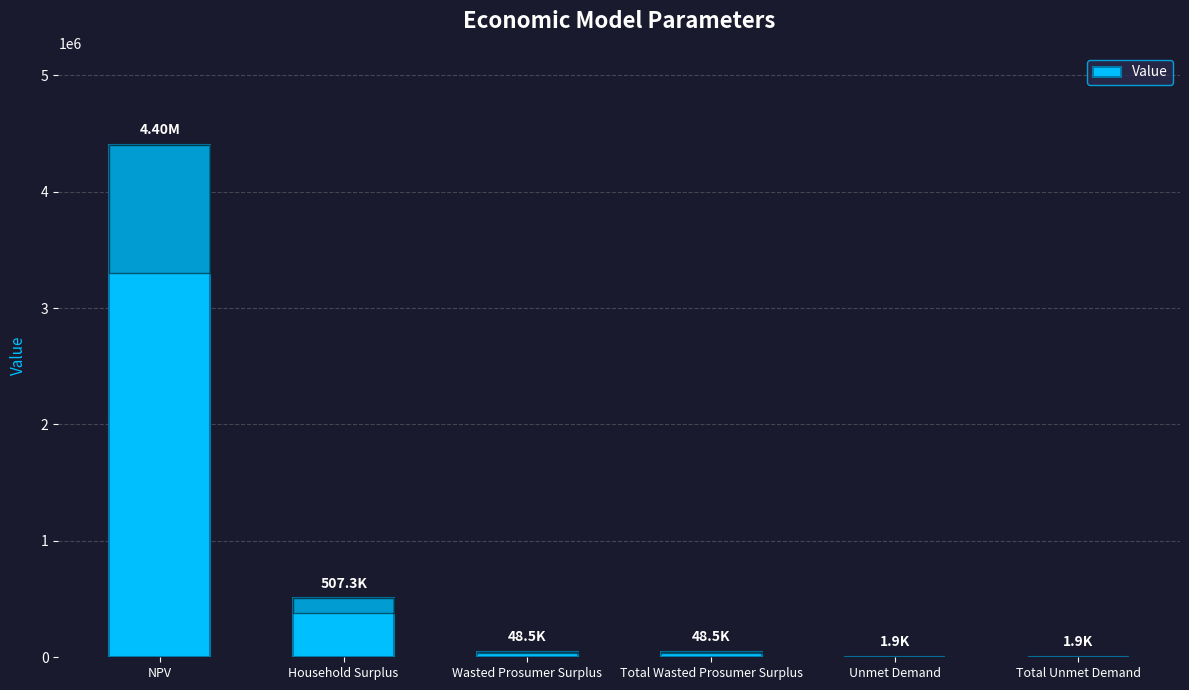

Reading left to right, what are all the values shown in this chart?

4399873.6	507271.0	48502.2	48502.2	1889.7	1889.7